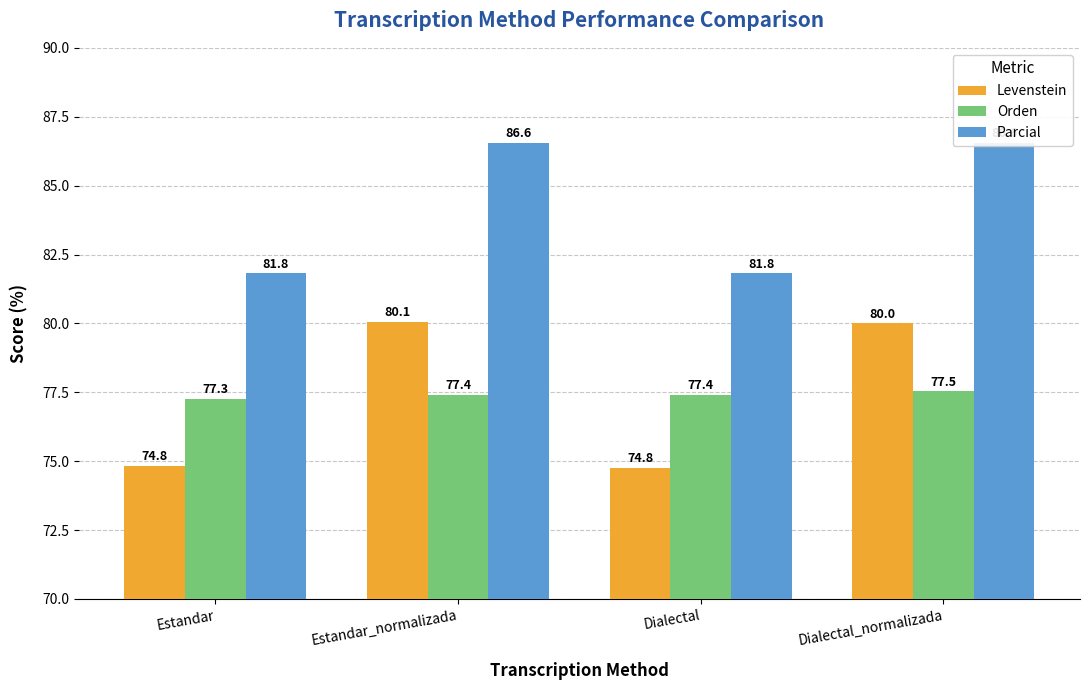

What are all the series names shown in the legend?

Levenstein, Orden, Parcial